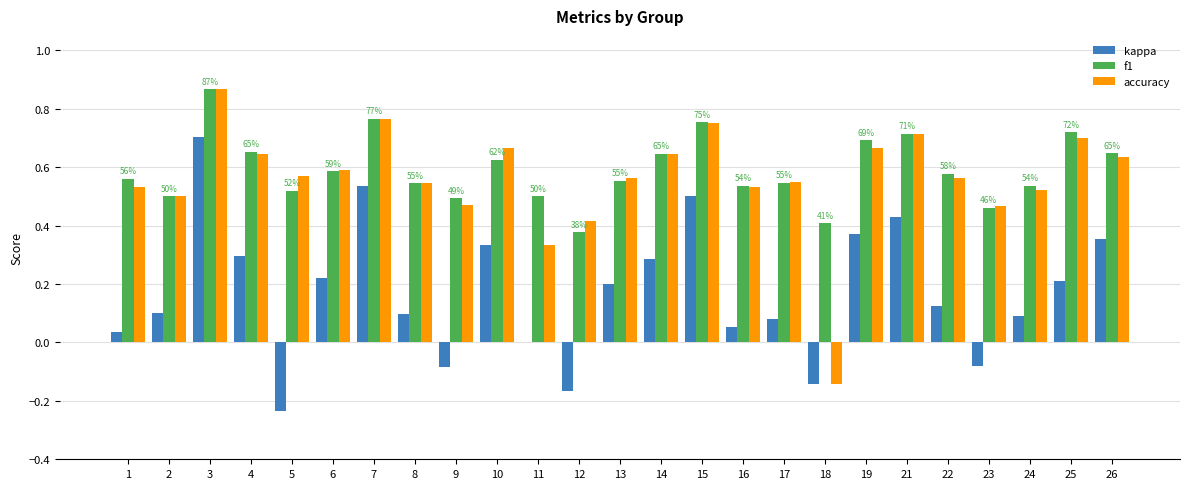

What are all the series names shown in the legend?

kappa, f1, accuracy